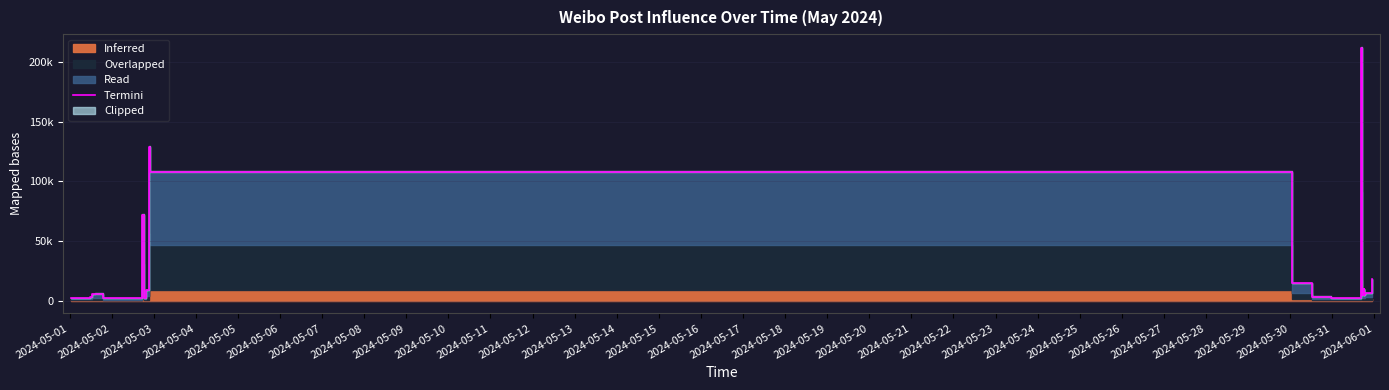

How many interior local peaks (higher than both neighbors) does the data have?

5